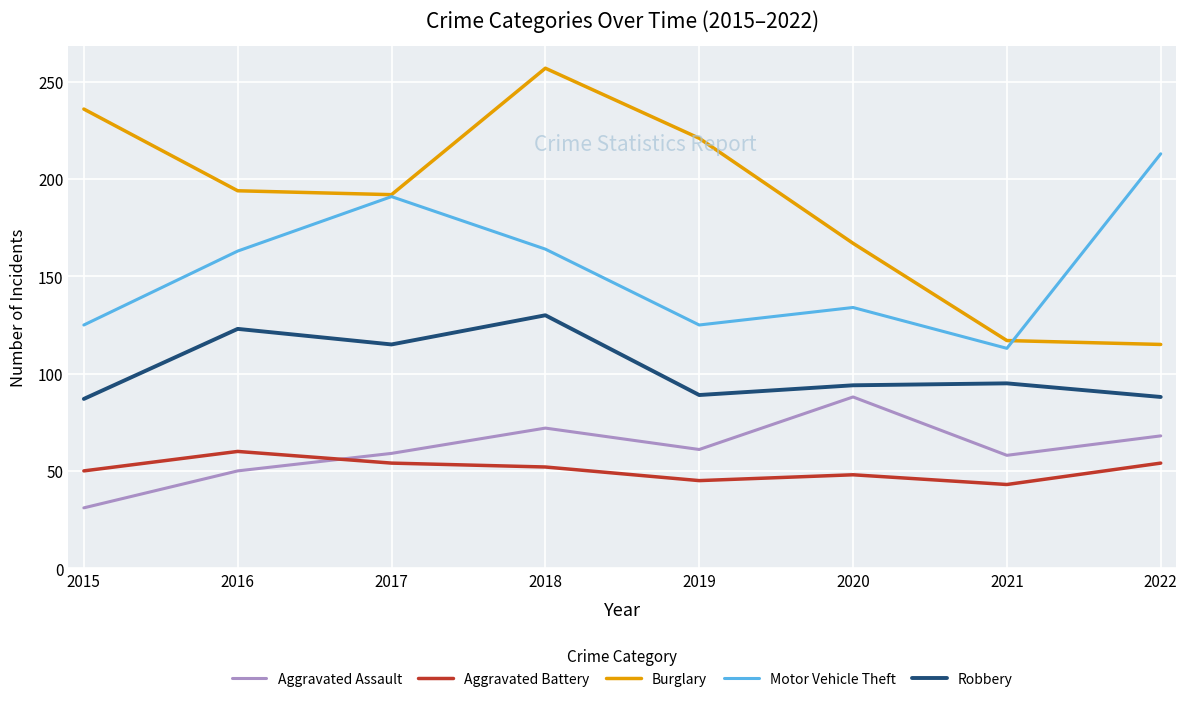

True or false: Aggravated Battery and Robbery cross at least once.

False